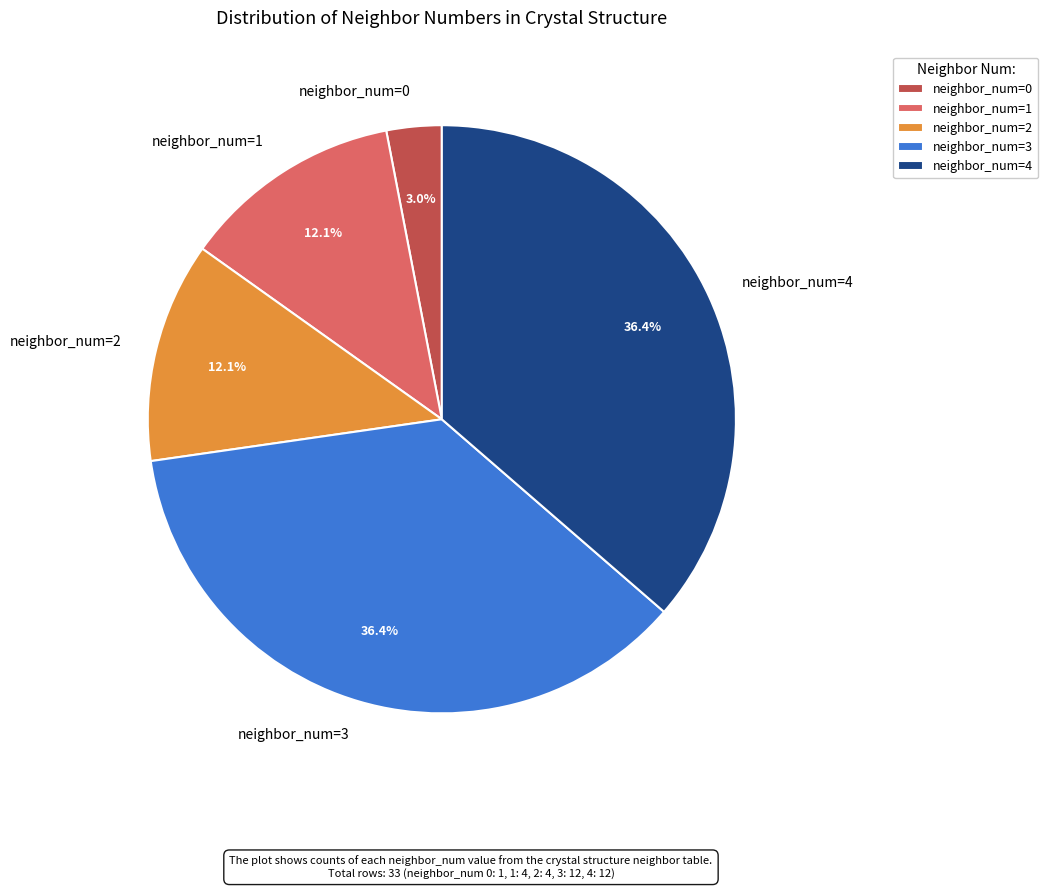

What is the ratio of the value at neighbor_num=4 to the value at neighbor_num=3?

1.0